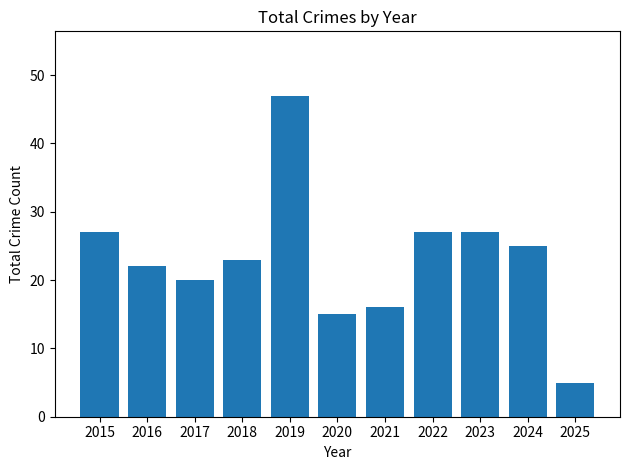

Is it true that the value at 2015 is 9?

False